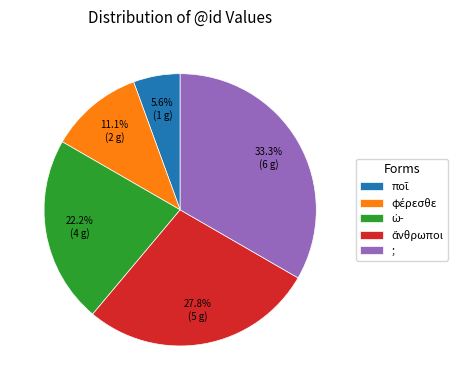

Does ; account for over 50% of the chart?

No